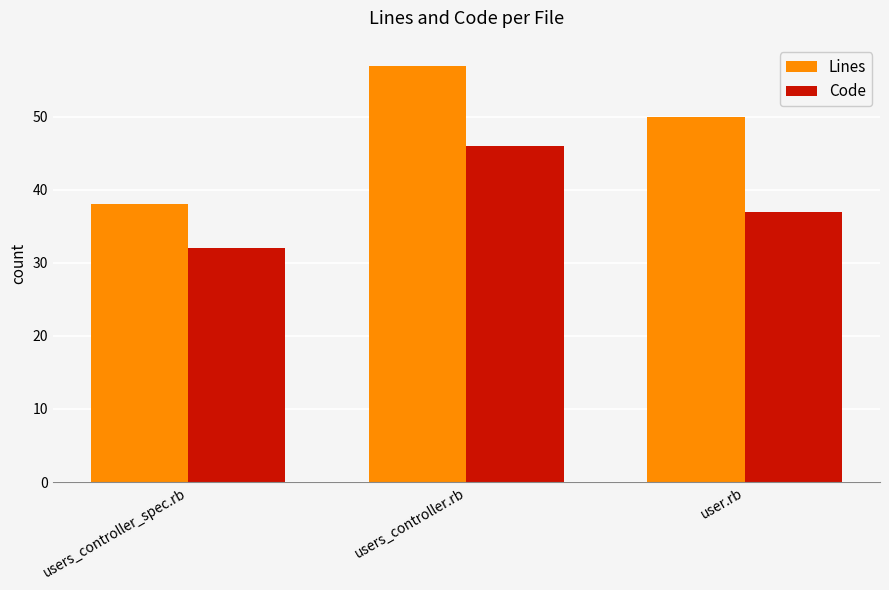

Reading left to right, list all the values displayed in this chart.

Lines: 38	57	50
Code: 32	46	37